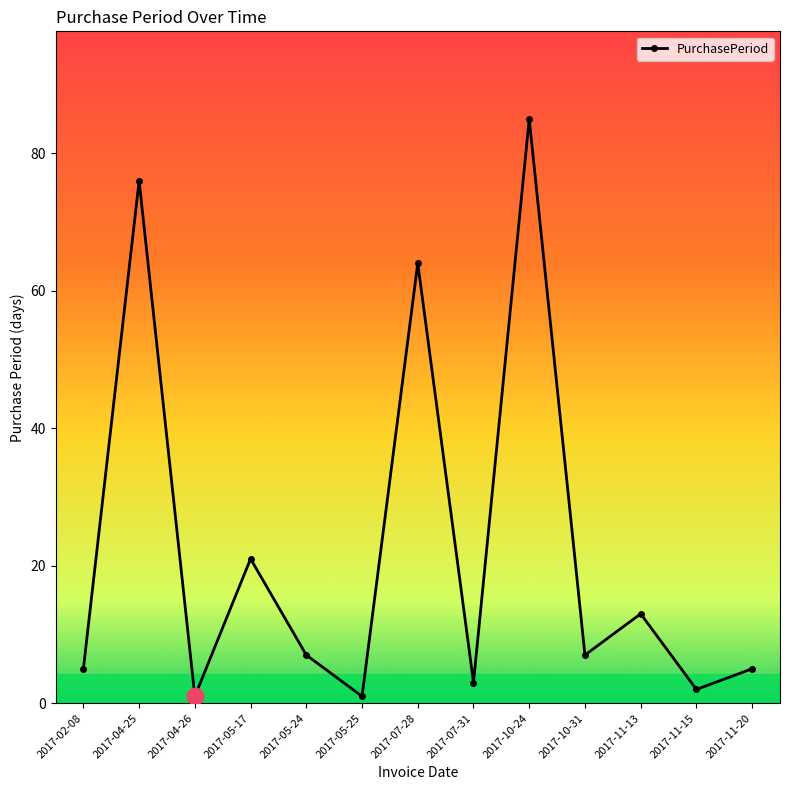

What position from the right is 2017-05-17?

10